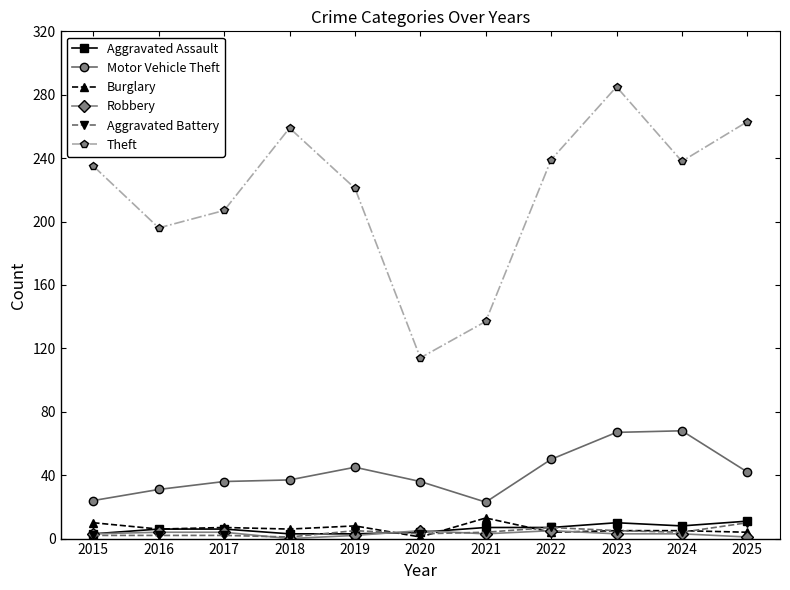

Which series has the largest range (max minus min)?

Theft